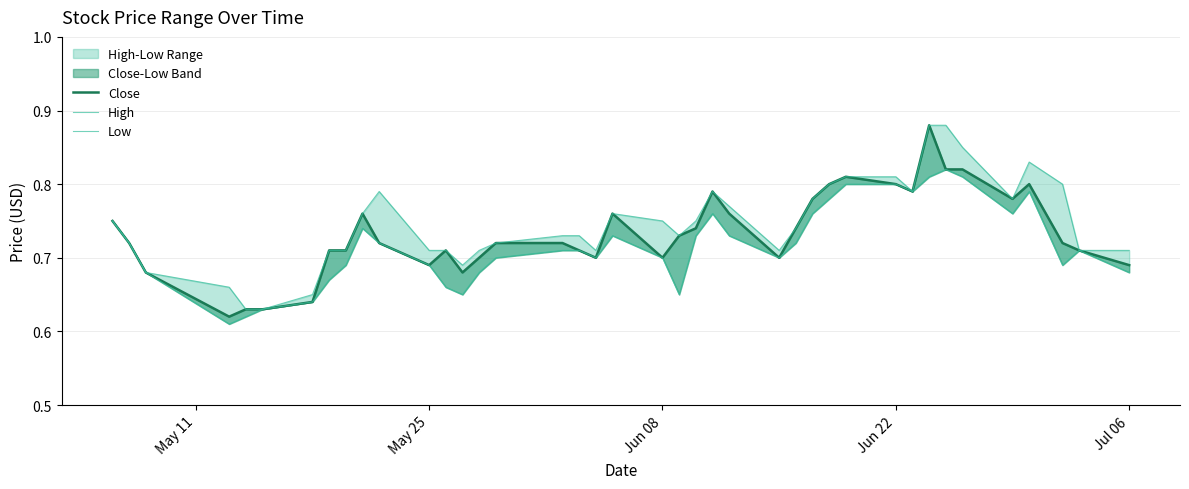

True or false: High and Low intersect in this chart.

False